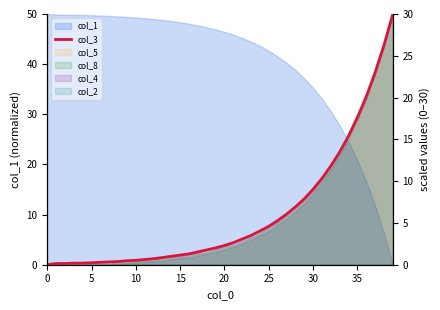

The chart shows a value of 1.8 at 18. True or false?

True